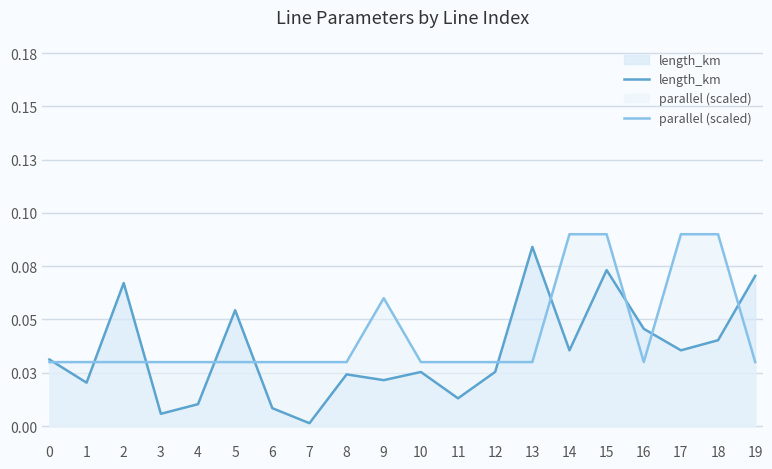

At which label does length_km reach its peak?

13